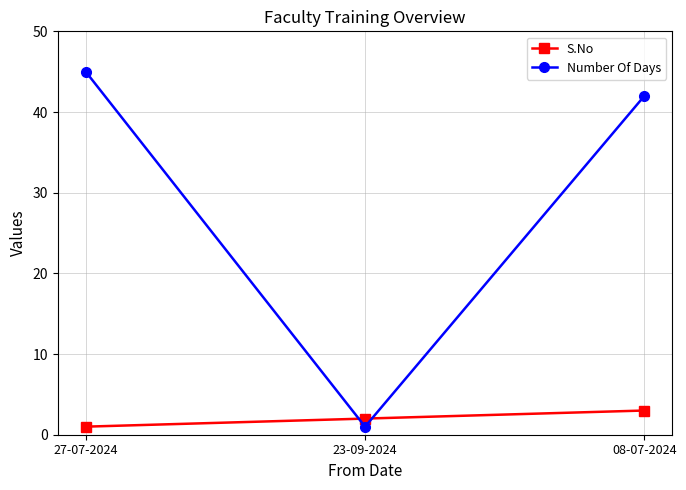

What is the label of the 2nd point from the left?

23-09-2024